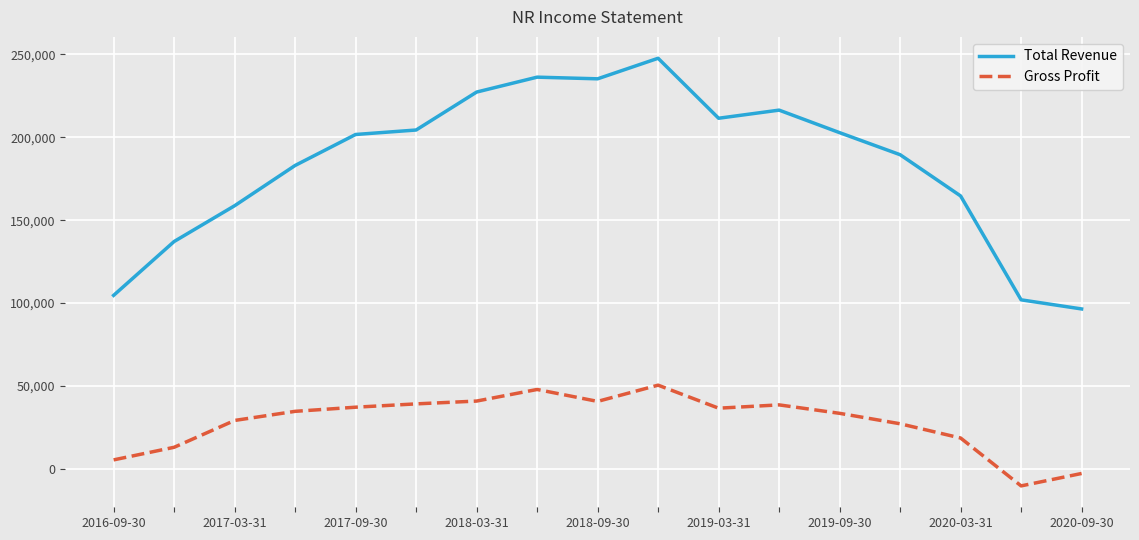

Which series has the largest range (max minus min)?

Total Revenue